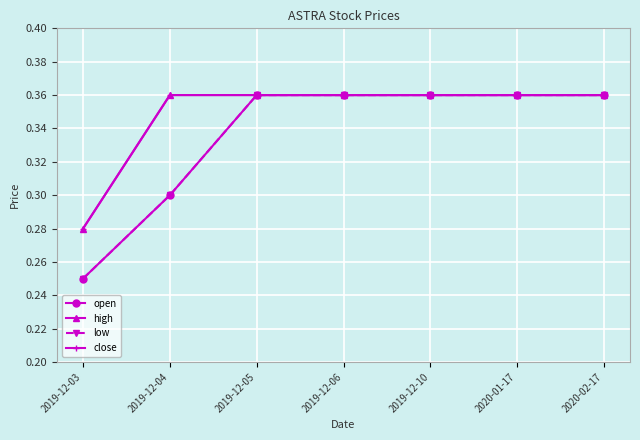

Does the chart display data point markers on the line(s)?

Yes